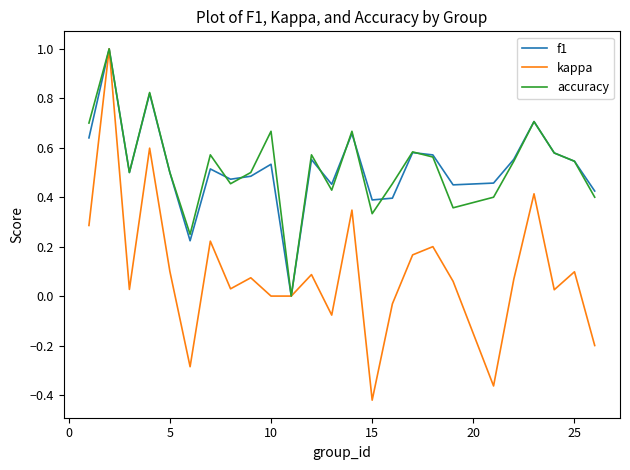

What is the maximum value for accuracy?

1.0